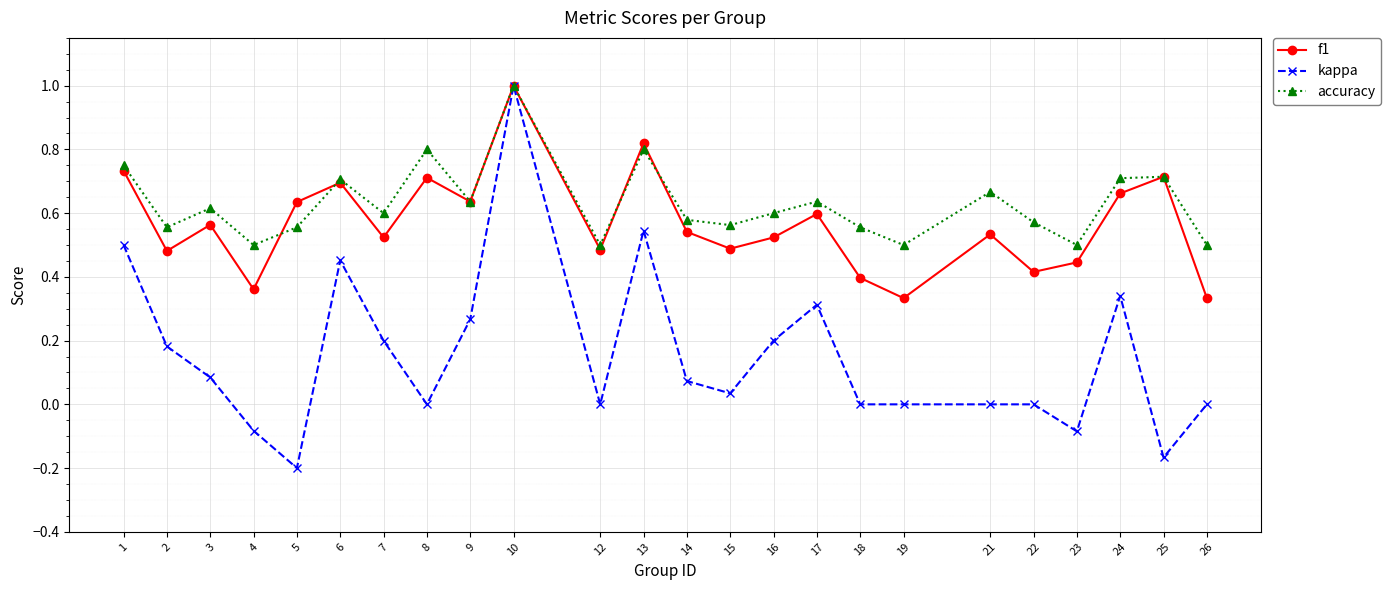

The accuracy series shows 0.9 at 6. True or false?

False